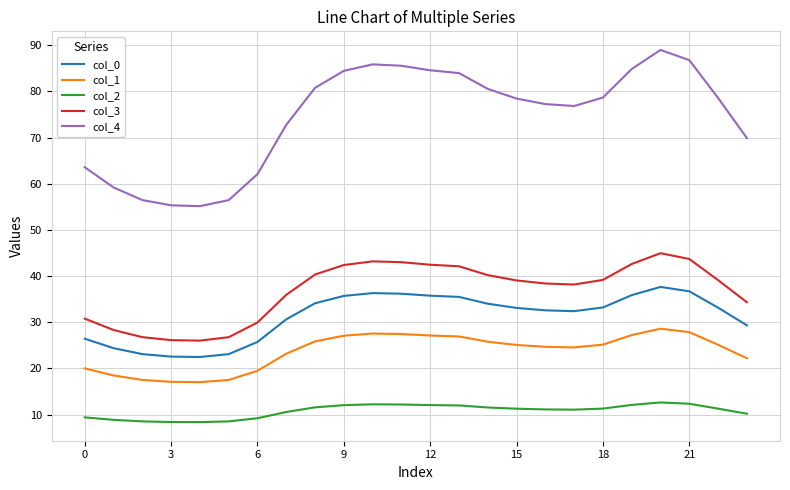

Count the number of categories in the chart.

24